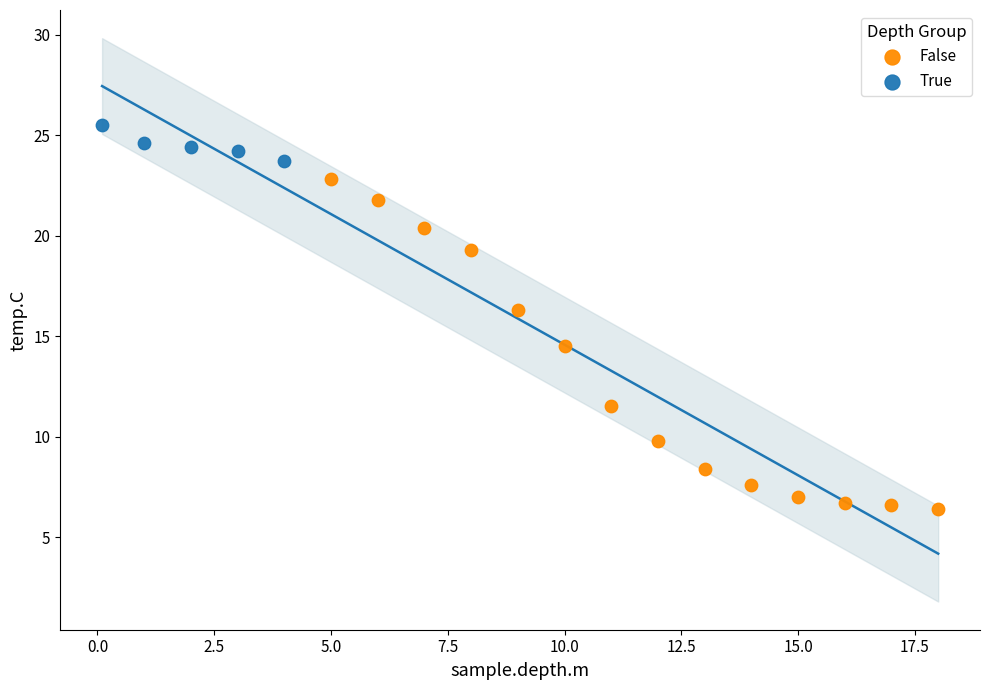

Which series has the largest Y range (max minus min)?

False